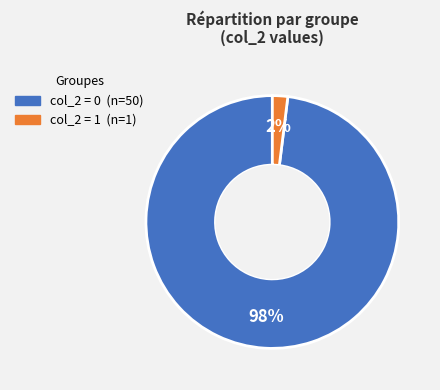

Count the number of slices in the pie.

2